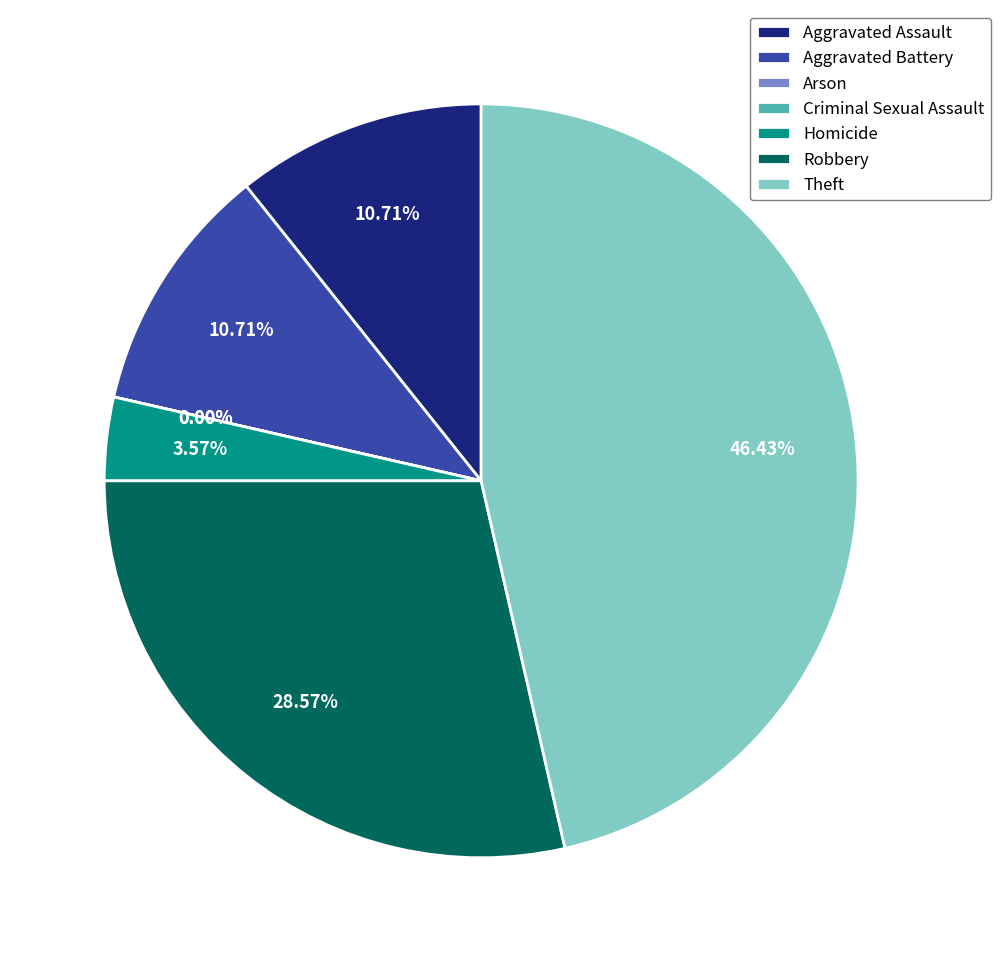

What percentage is NOT represented by Theft?

53.6%